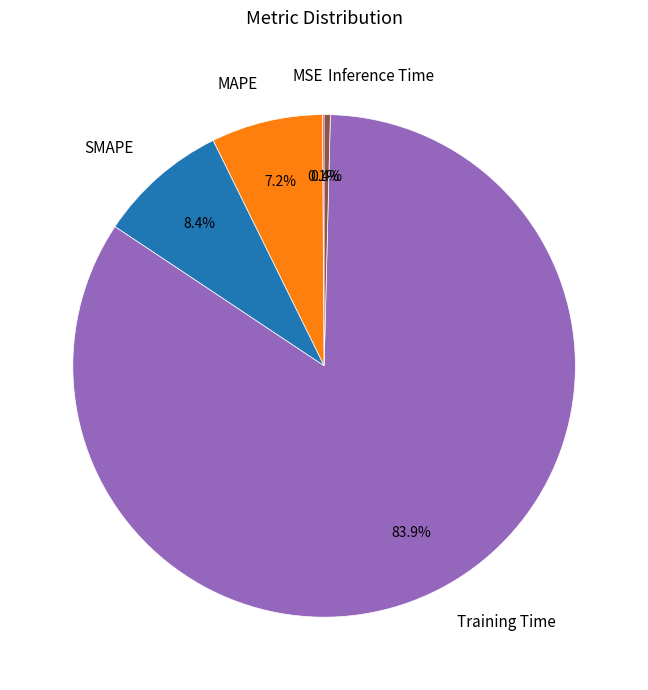

Between SMAPE and Inference Time, which is larger?

SMAPE